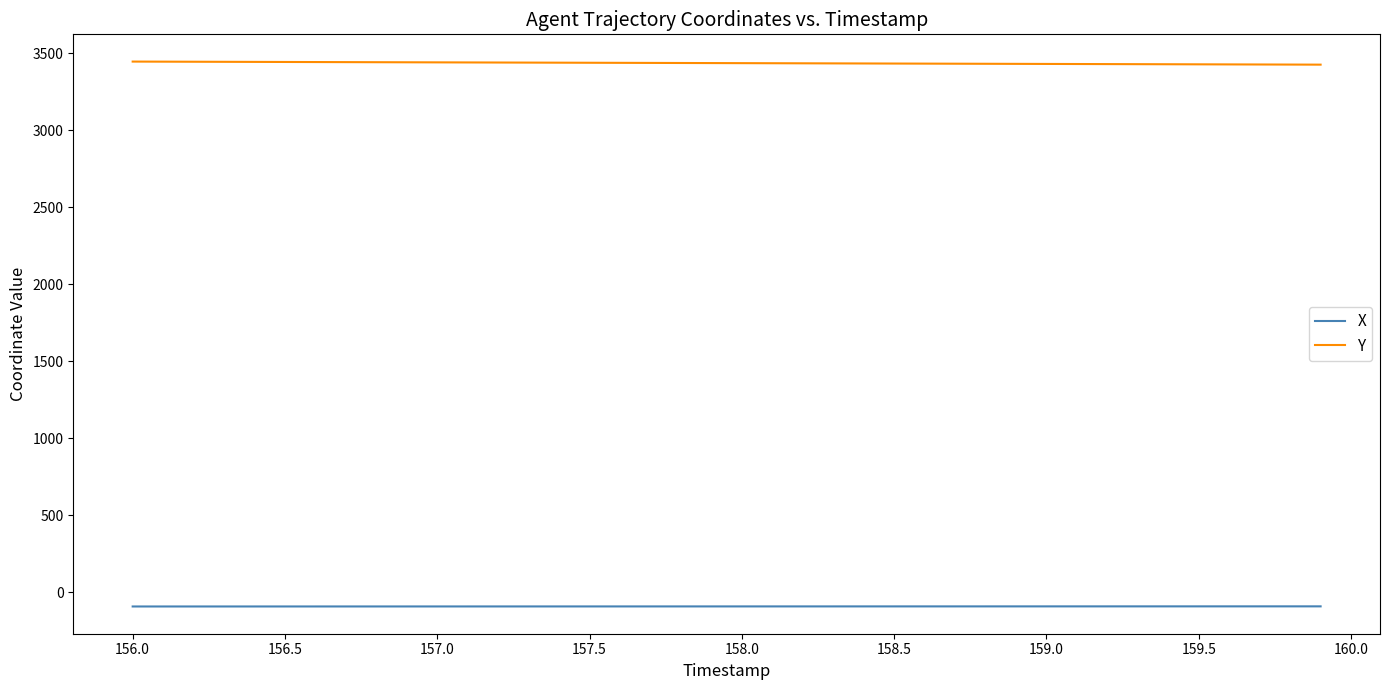

True or false: Y and X intersect in this chart.

False